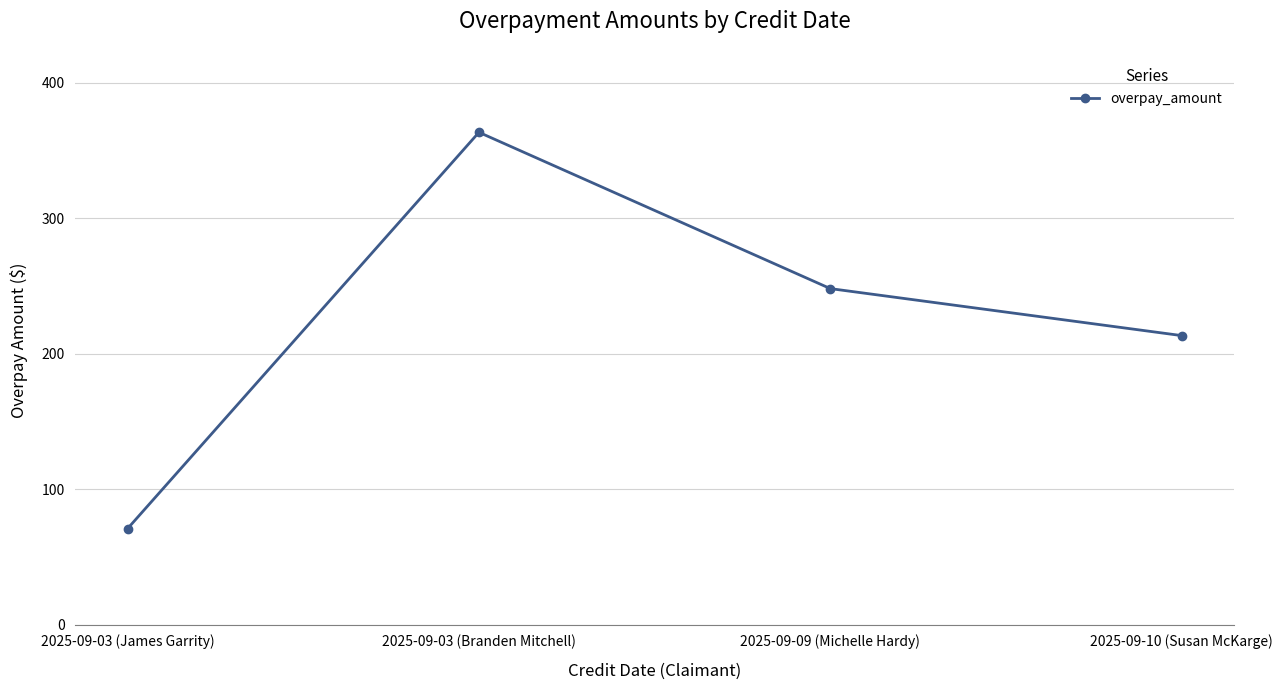

How many values are below 248?

2